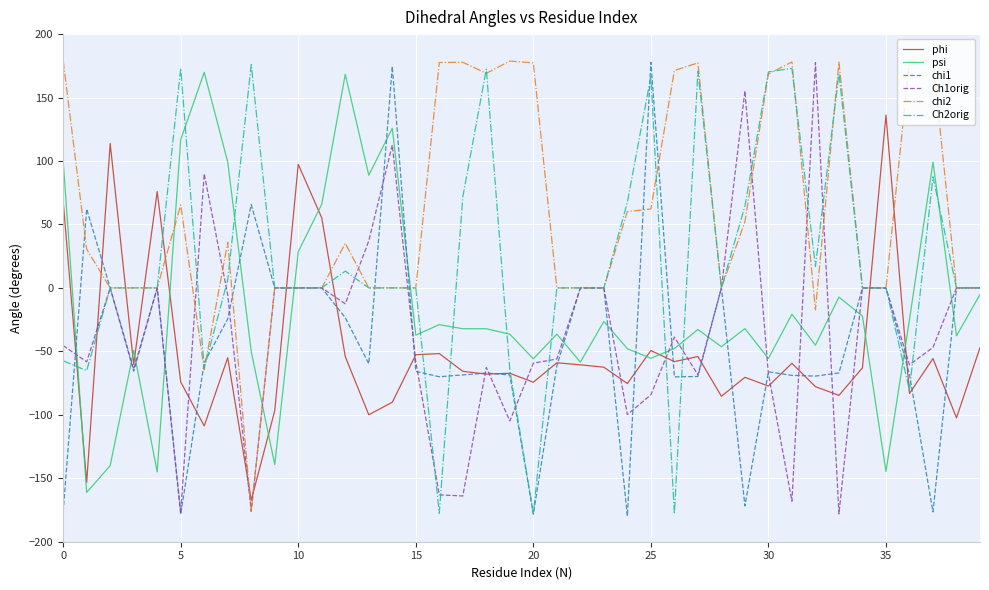

What are all the series names shown in the legend?

phi, psi, chi1, Ch1orig, chi2, Ch2orig